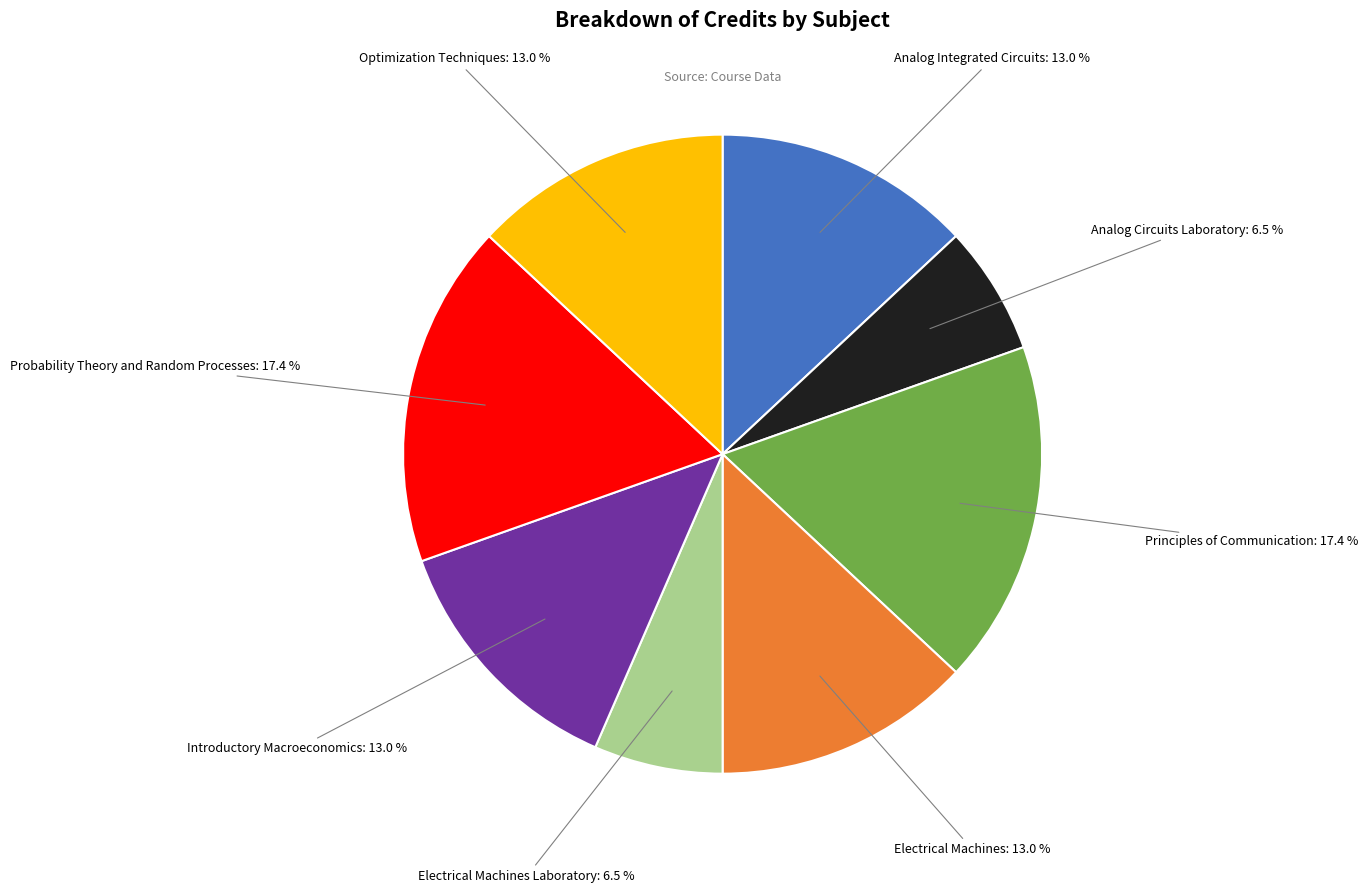

Does Analog Circuits Laboratory account for over 50% of the chart?

No